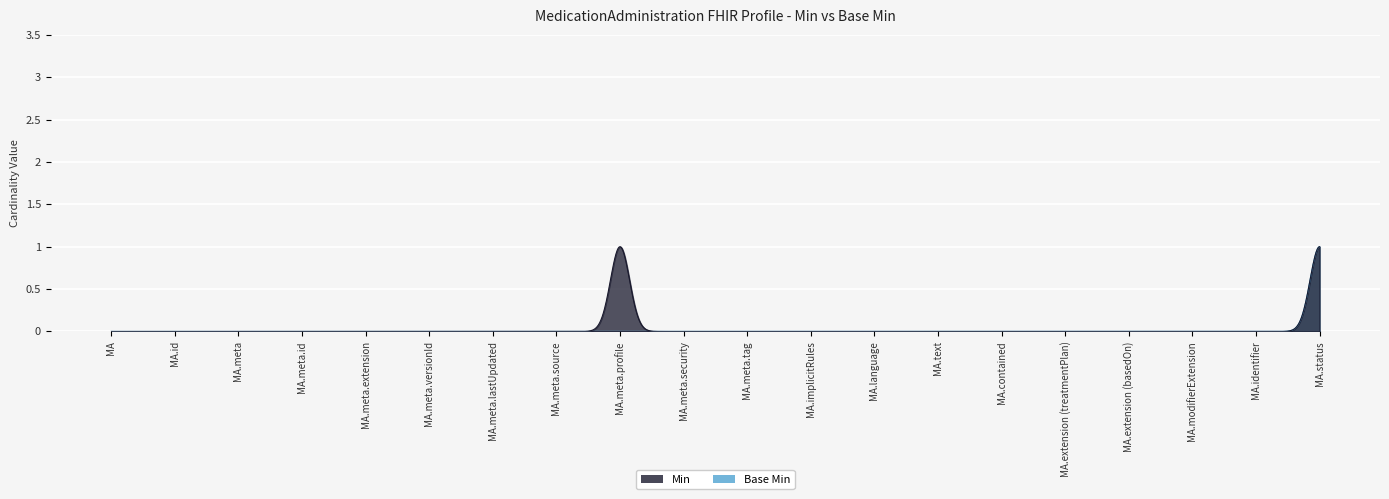

True or false: Min and Base Min intersect in this chart.

False